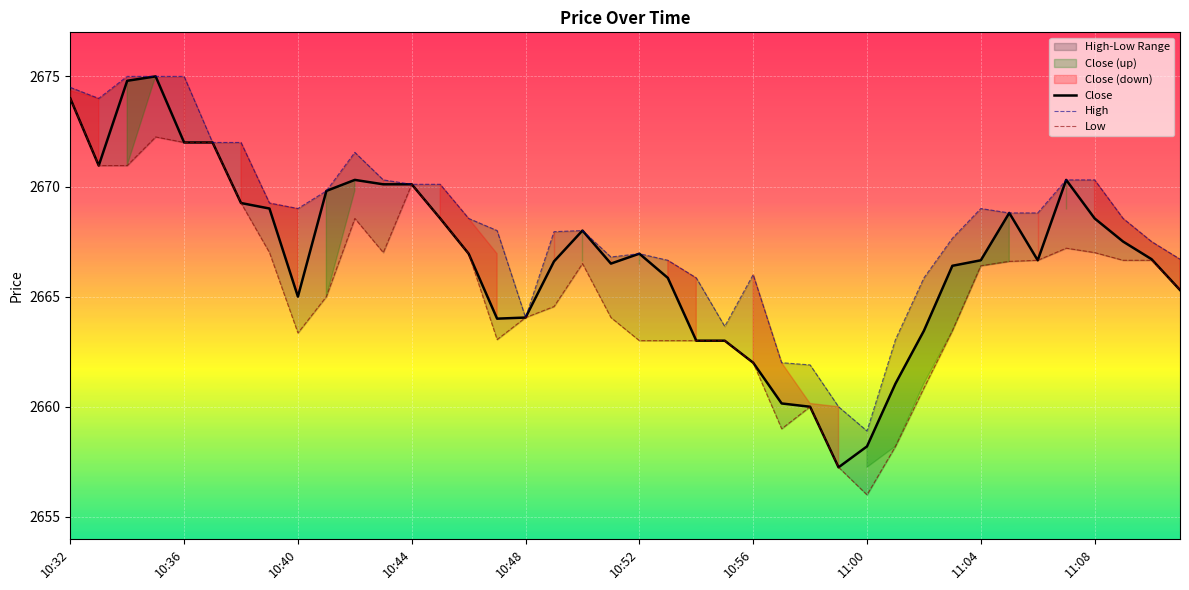

How many interior local peaks does the High series have?

5